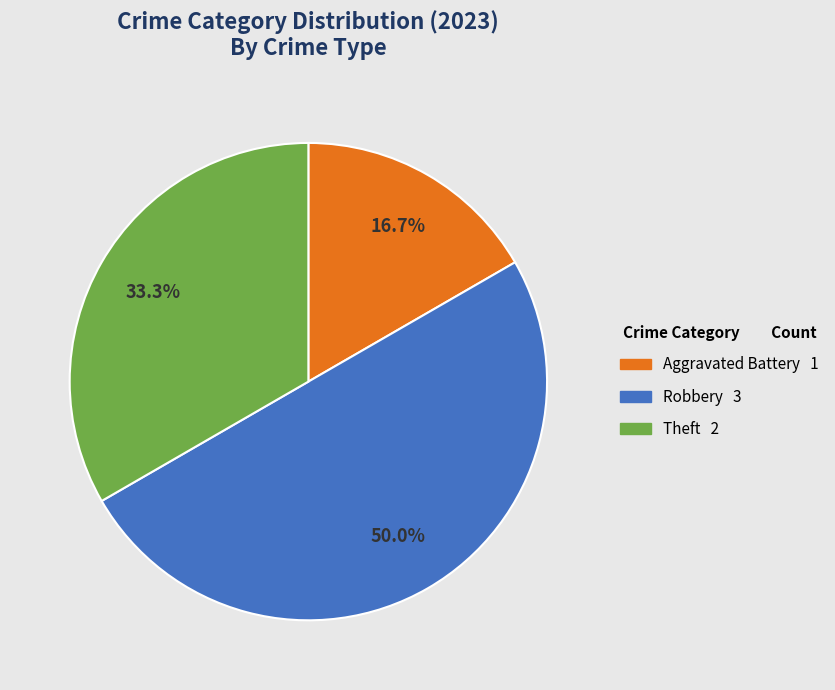

What is the smallest slice in the pie chart?

Aggravated Battery